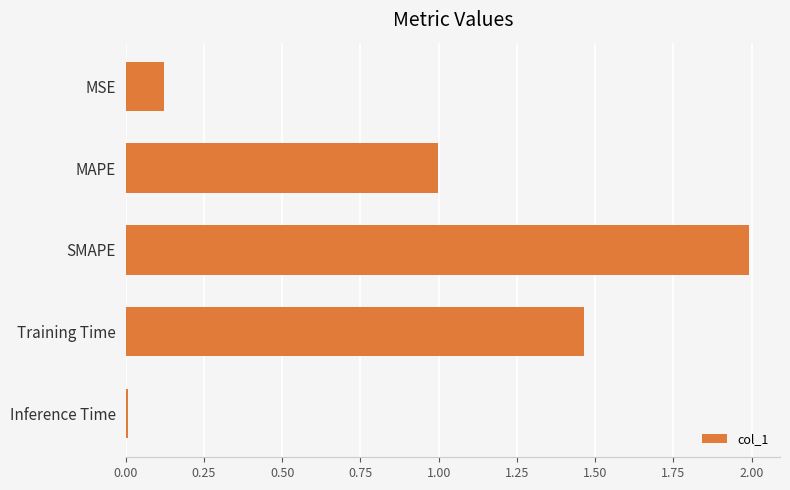

List the labels in order of value, largest first.

SMAPE, Training Time, MAPE, MSE, Inference Time